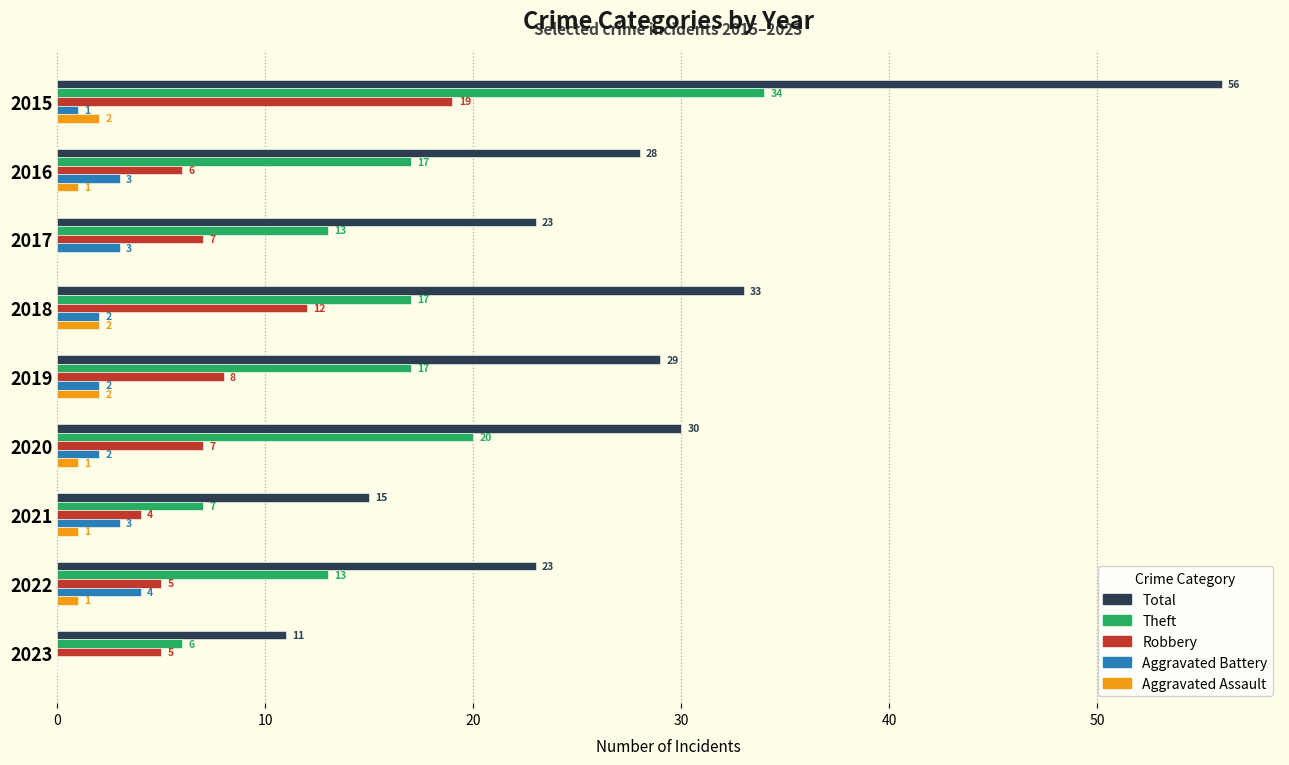

Which series changed the most between 2016 and 2017?

Total